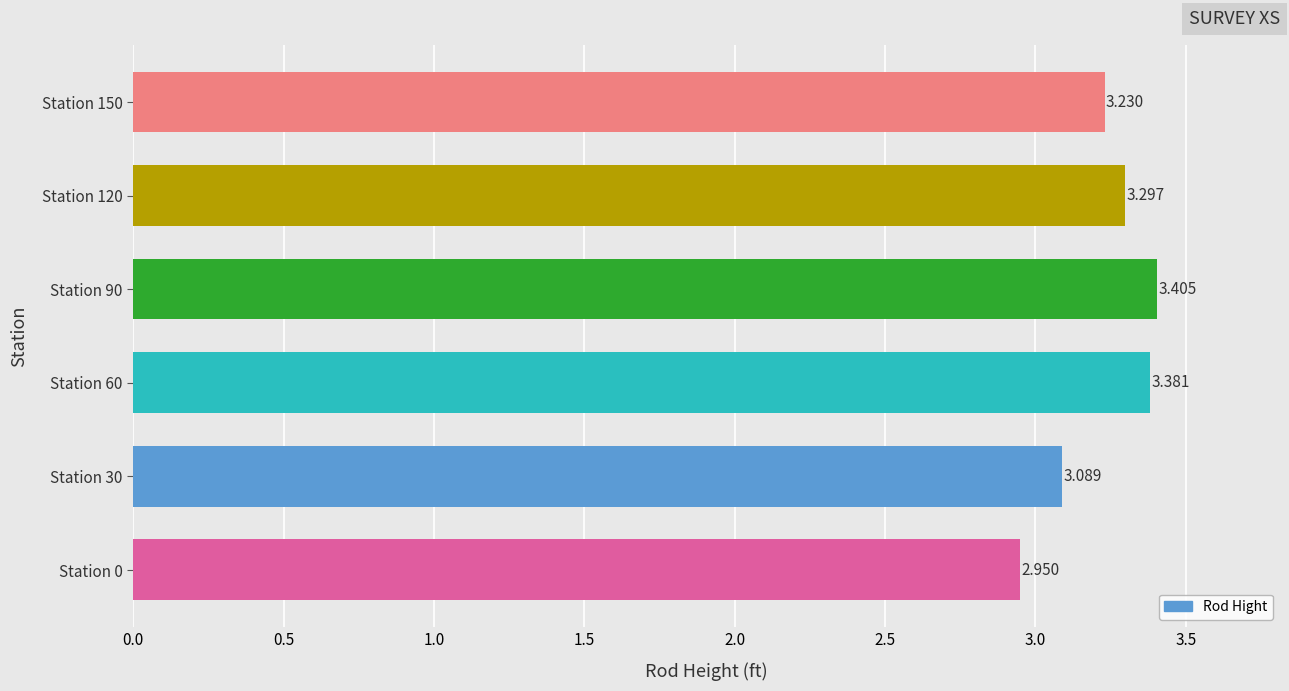

What is the average value?

3.2